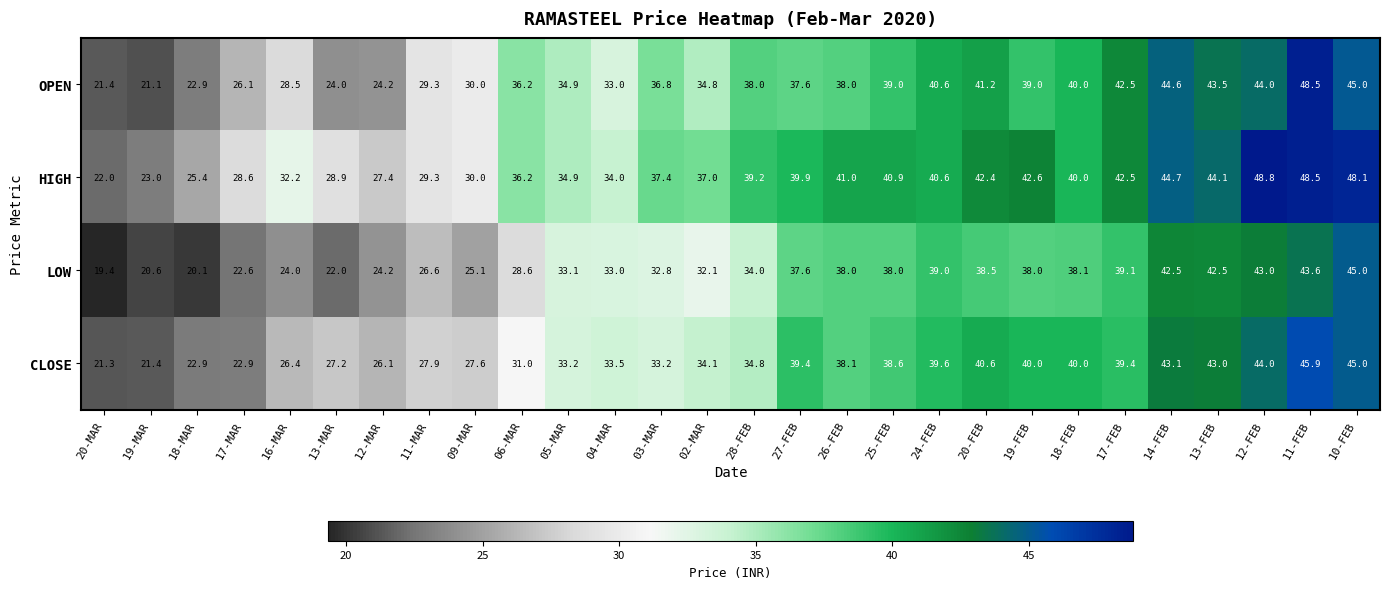

What is the difference between the second highest and minimum values in the LOW series?

24.2